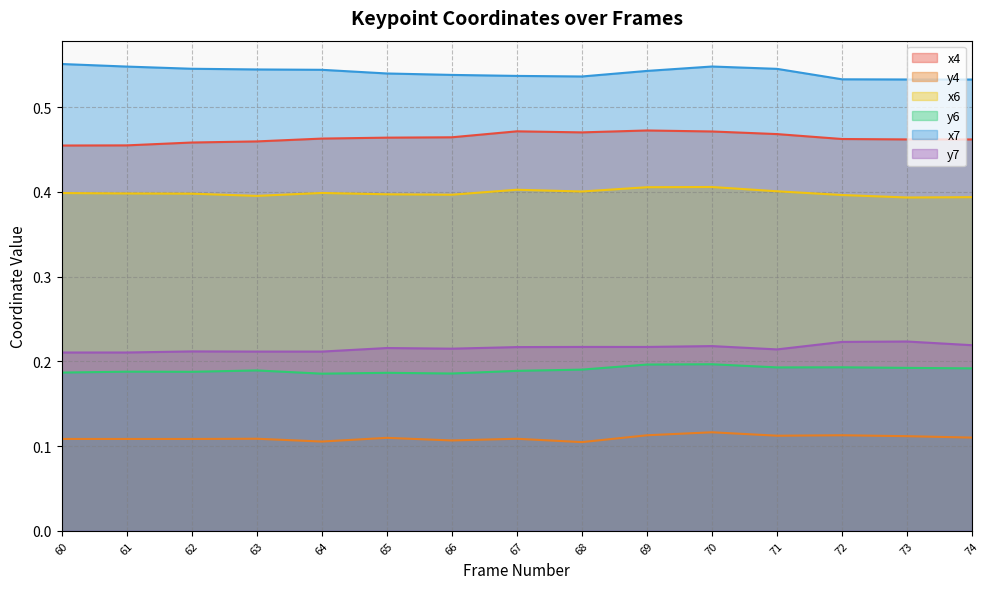

What are all the series names shown in the legend?

x4, y4, x6, y6, x7, y7